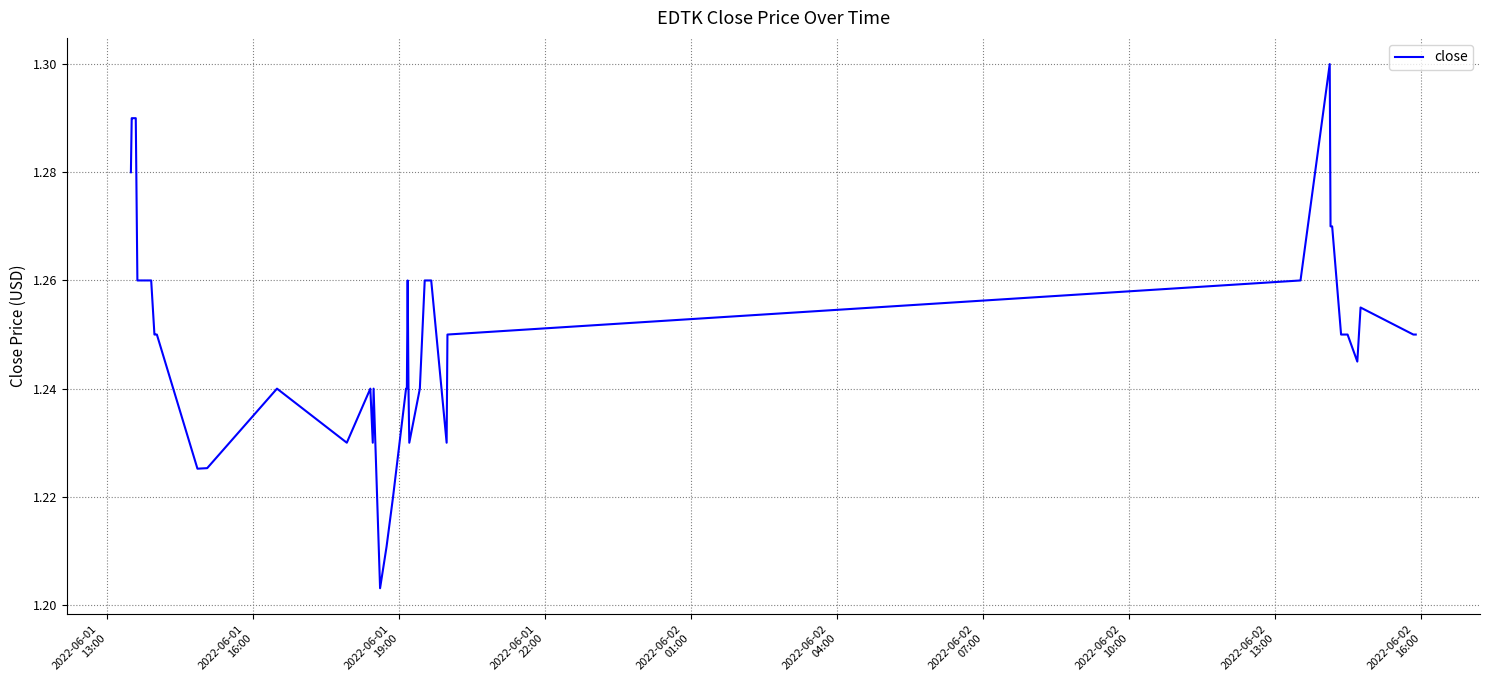

Does the chart display data point markers on the line(s)?

No